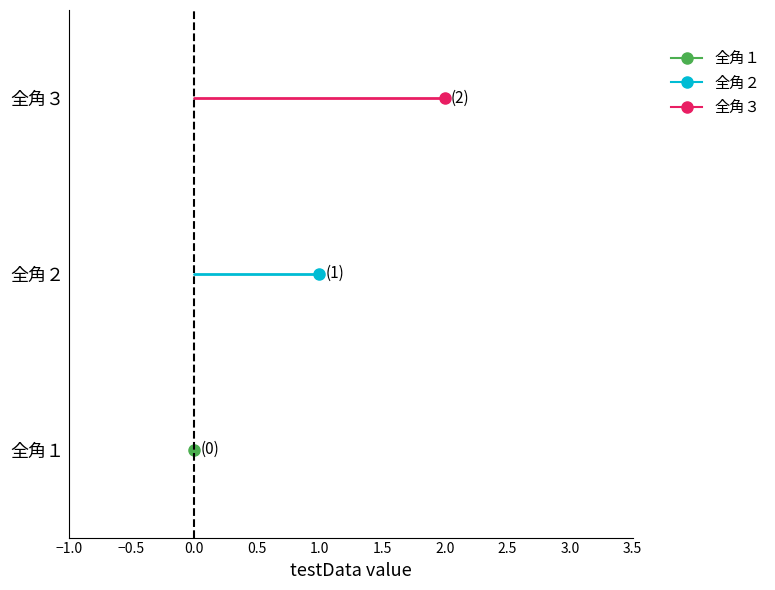

What are all the series names shown in the legend?

全角１, 全角２, 全角３